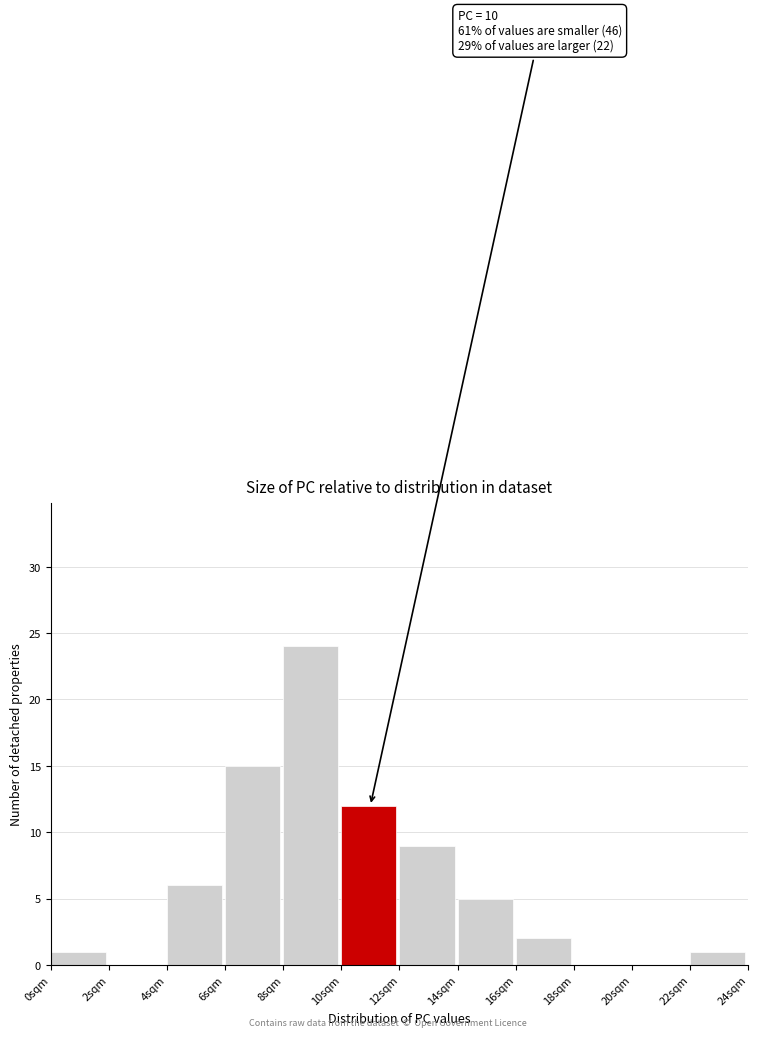

Over which range of the x-axis is the bar tallest?

8 to 10